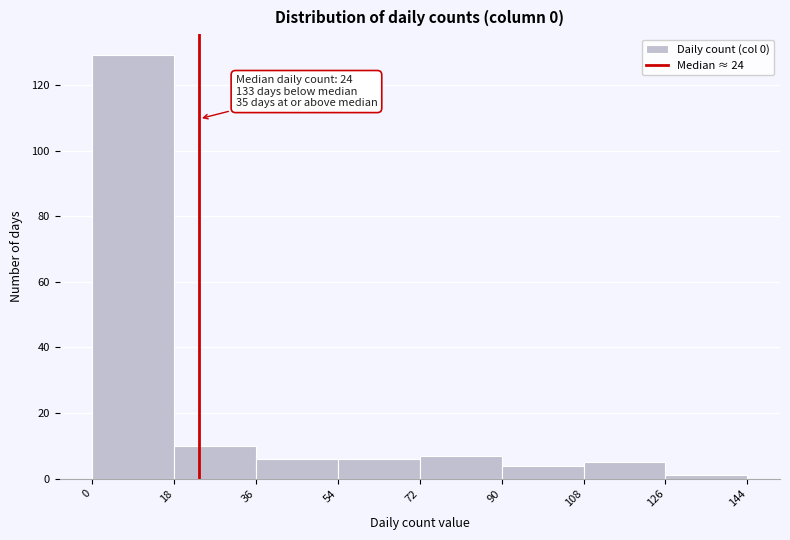

Which range on the x-axis has the tallest bar?

0 to 18